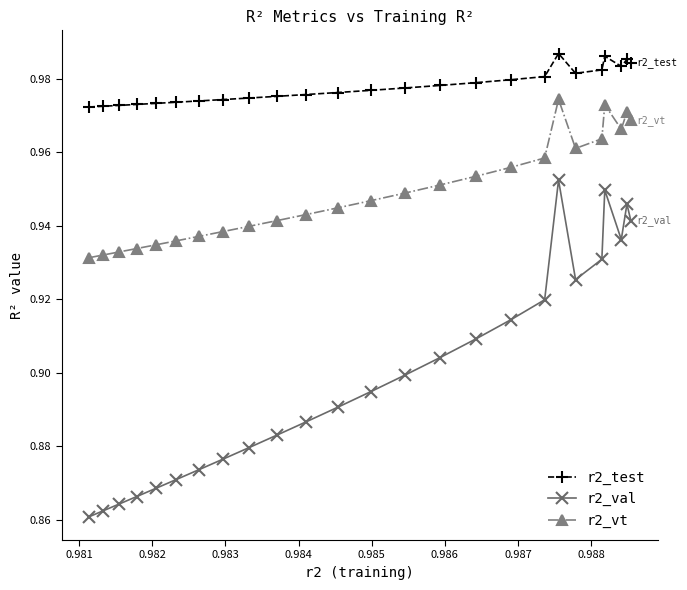

Count the r2_val values in the range 0 to 1.

25